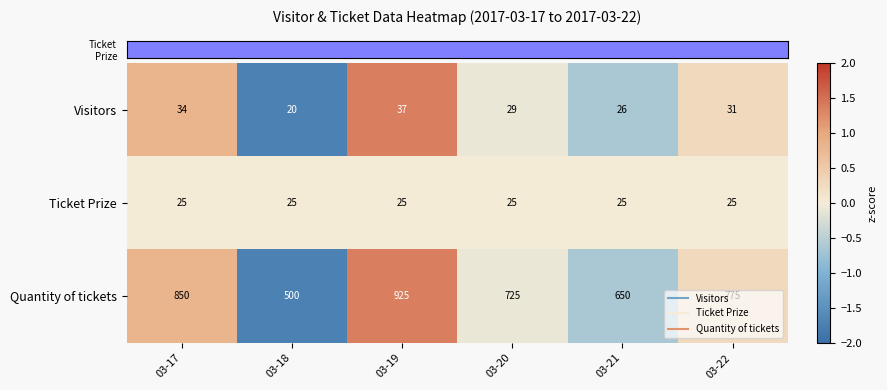

Which series has the largest total across all categories?

Quantity of tickets